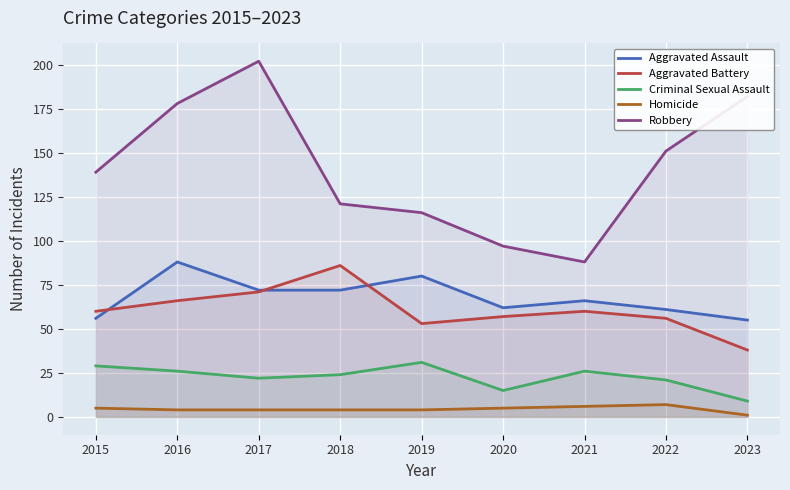

Which label corresponds to the largest value in the chart?

2017